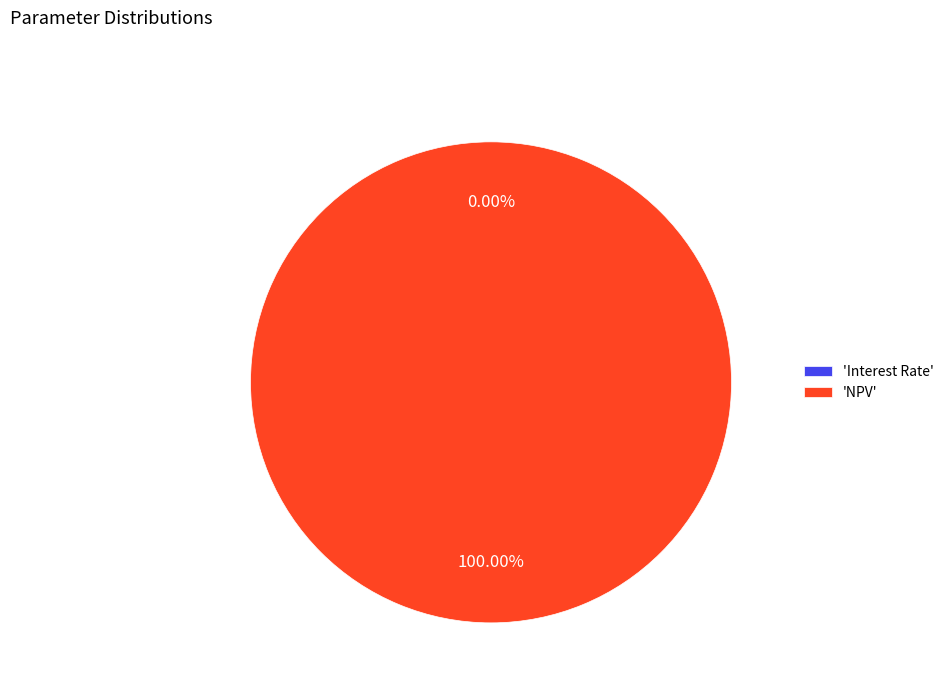

Which category has the biggest portion of the pie?

'NPV'